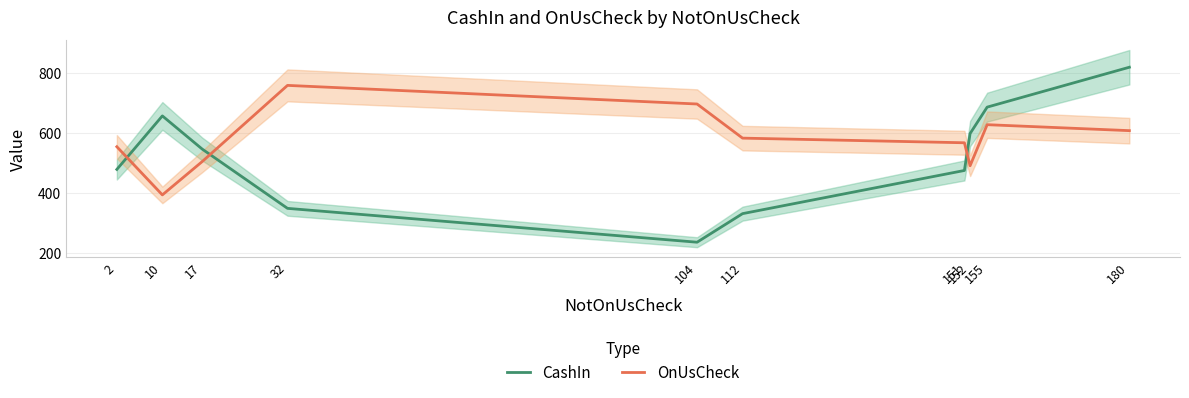

The value of OnUsCheck at 10 is 393.9. True or false?

True